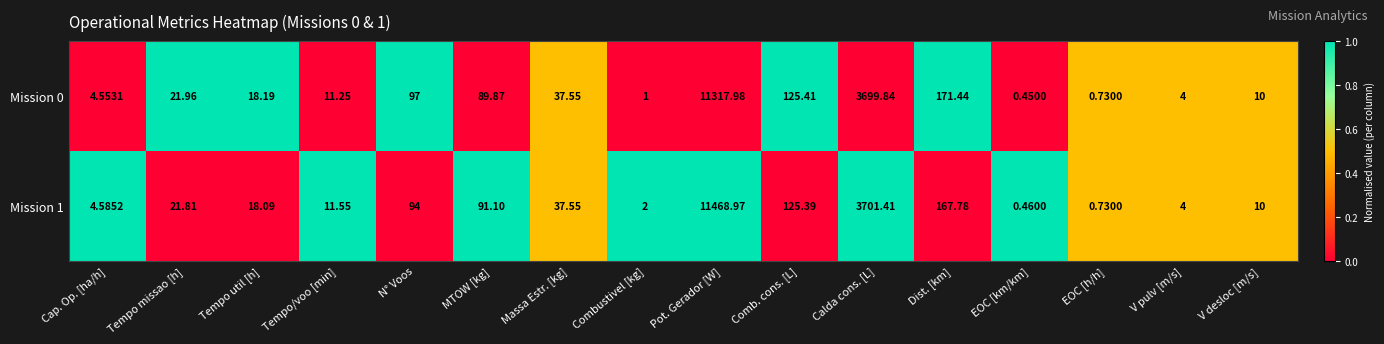

At which category is the sum across all series the highest?

Pot. Gerador [W]